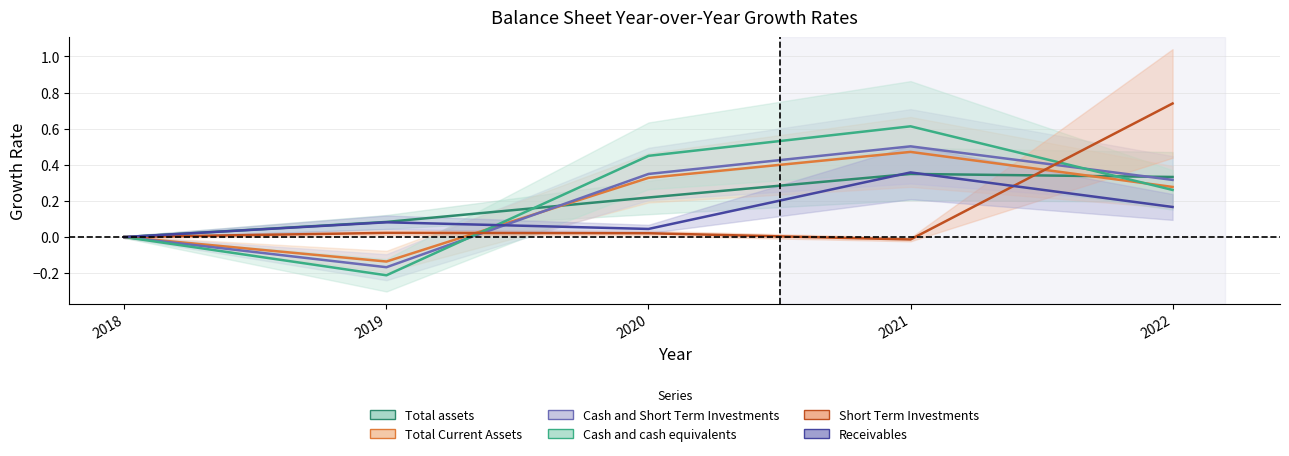

Which series has the largest range (max minus min)?

Cash and cash equivalents